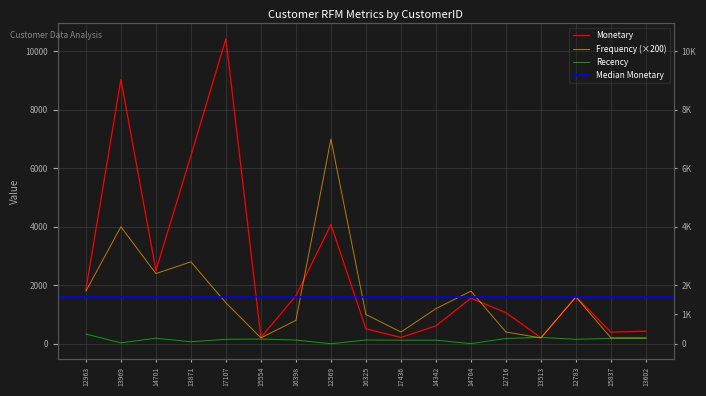

Which has a higher value, 16325 or 13871?

13871